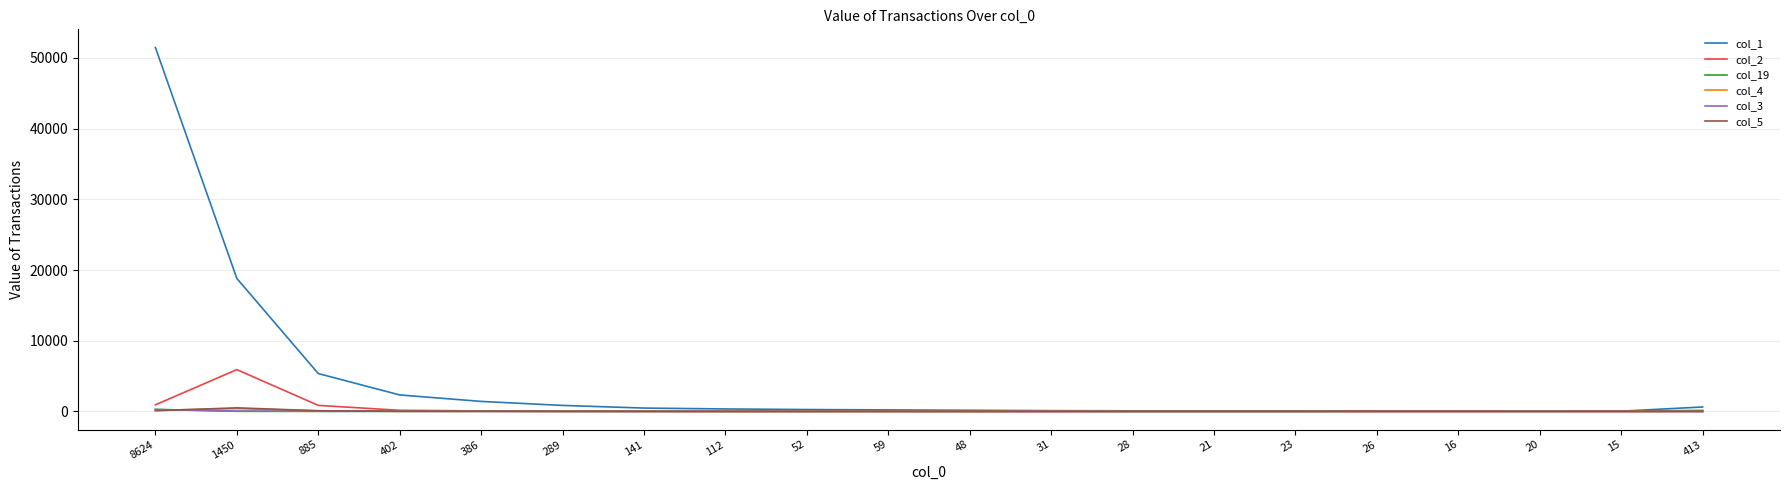

At which category is the sum across all series the highest?

8624